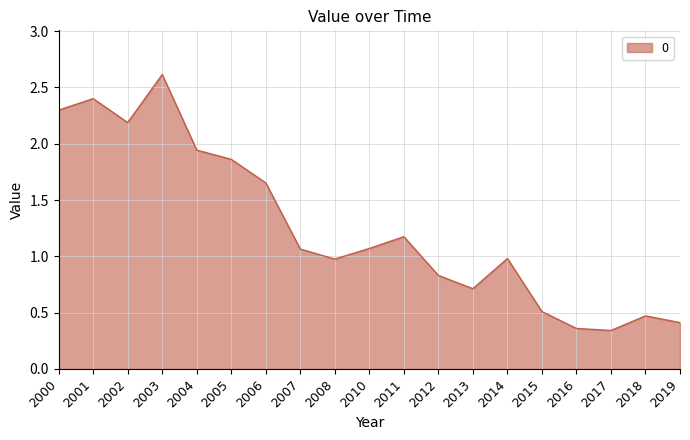

Is it true that the value at 2003 is 1.2?

False